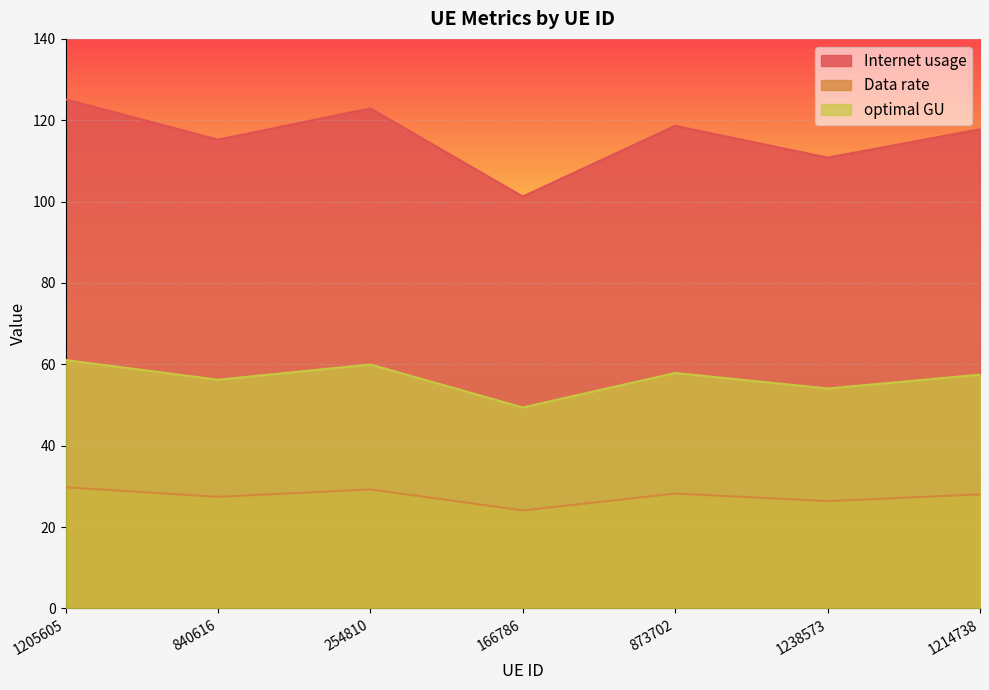

At which category is the sum across all series the highest?

1205605